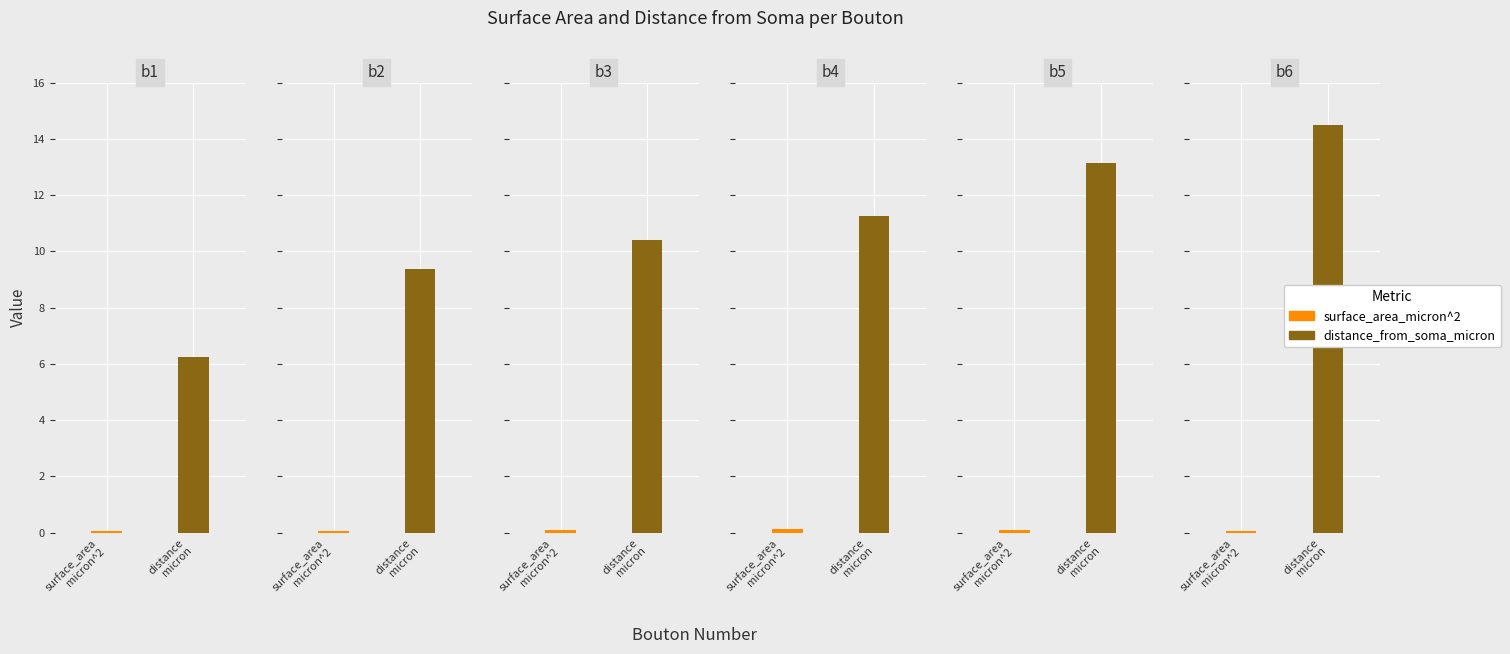

Which category has the lowest value in the surface_area_micron^2 series?

b6